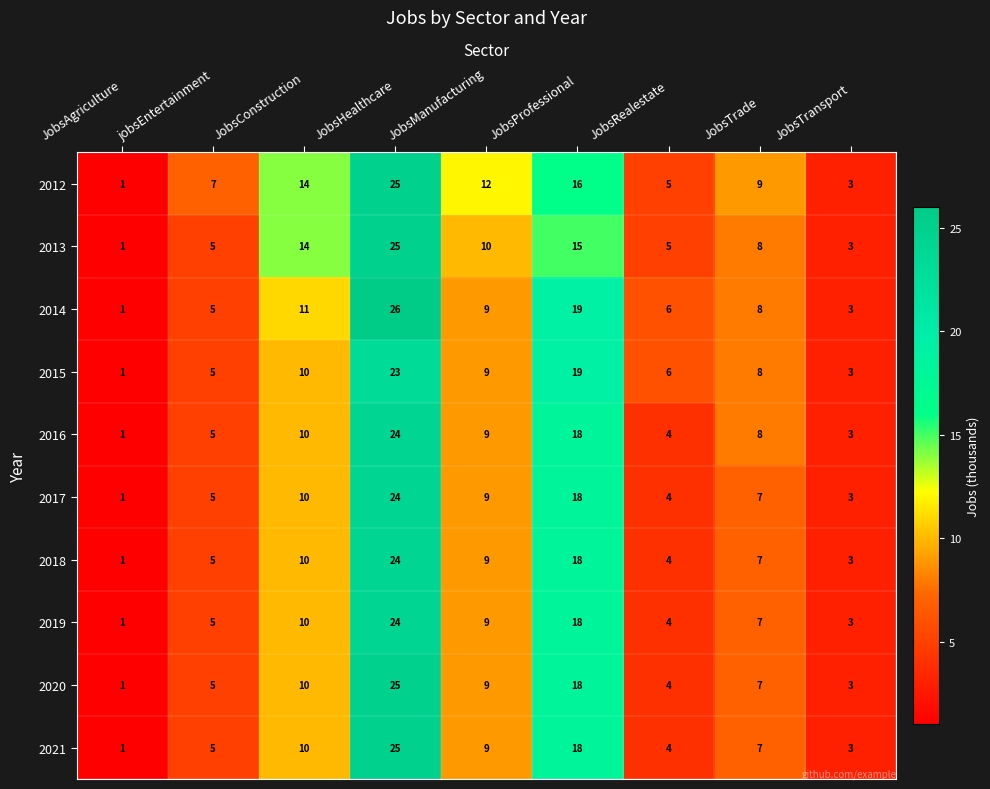

At which label does 2015 first exceed 8?

JobsConstruction